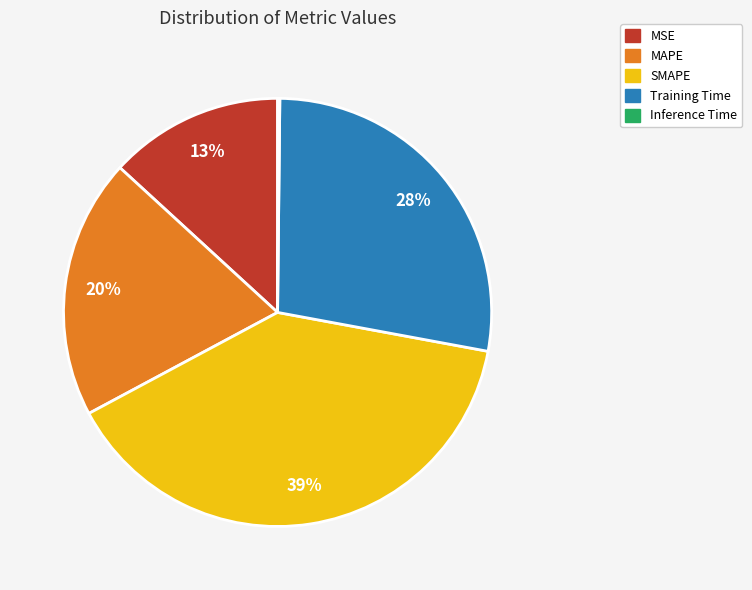

To the nearest percent, what is the combined percentage of SMAPE and Training Time?

67%